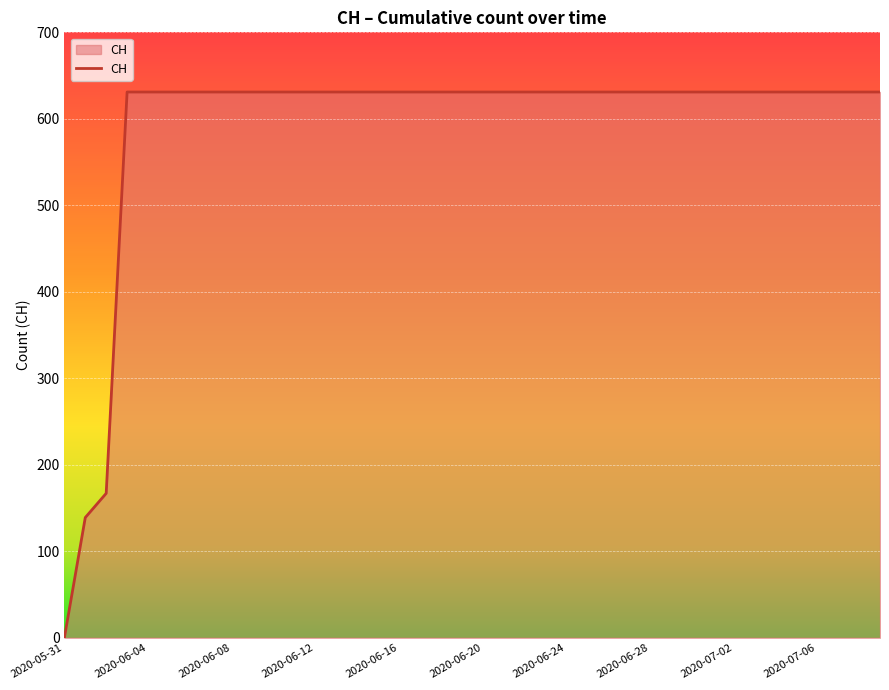

What is the greatest value displayed?

631